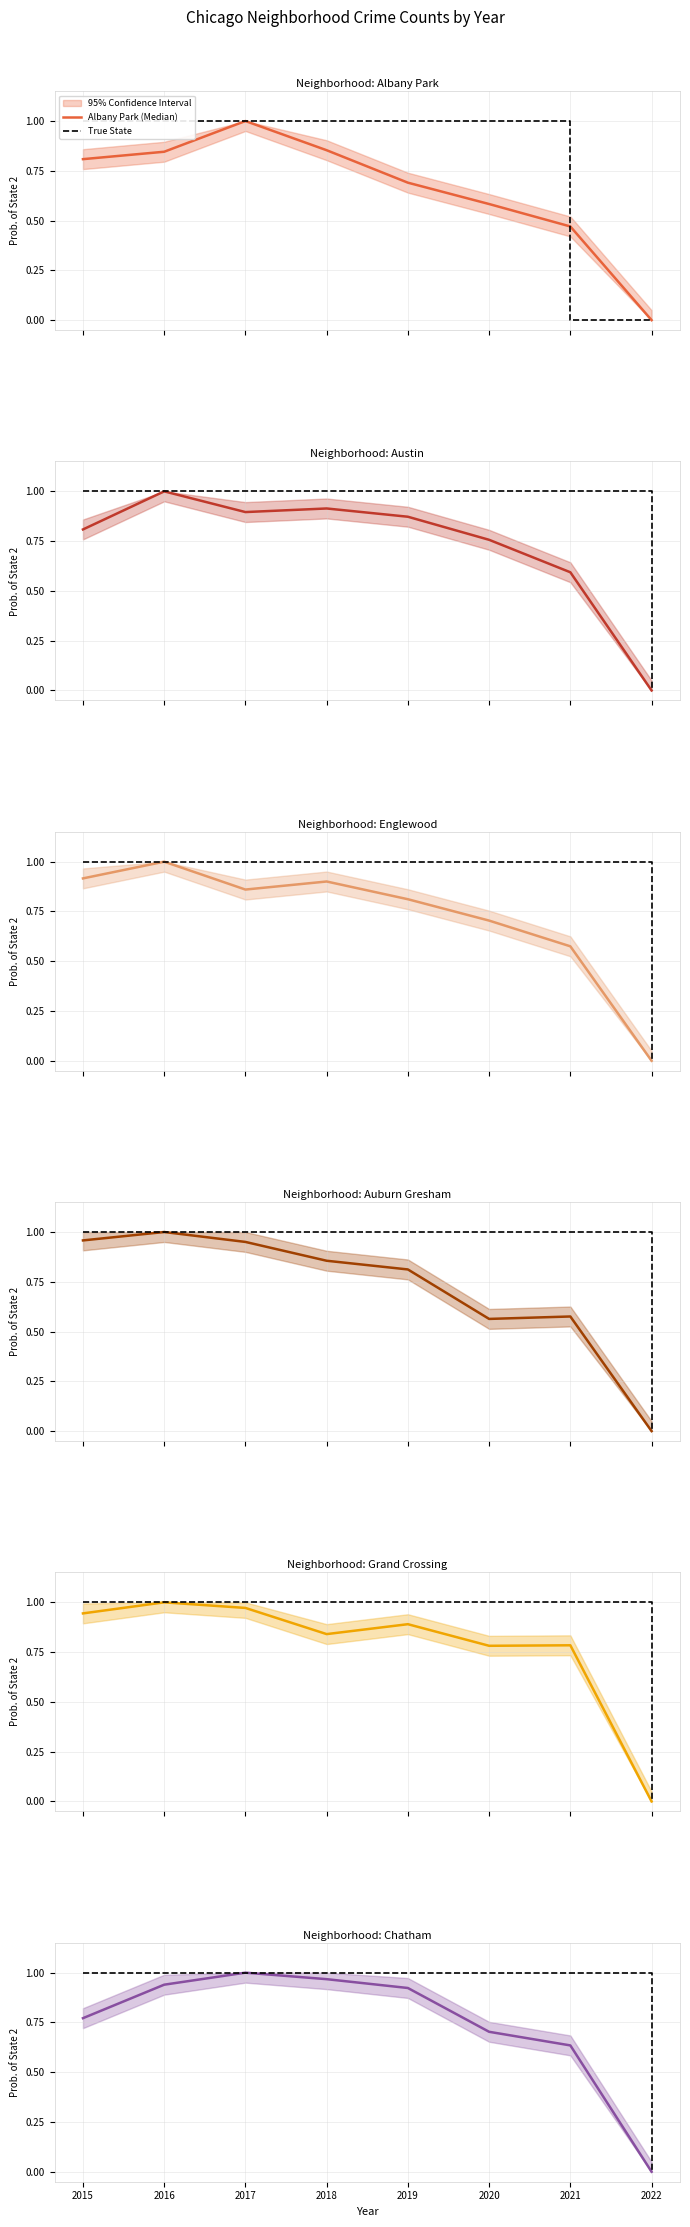

Which series ends up on top after the final intersection of Austin and Albany Park?

Austin